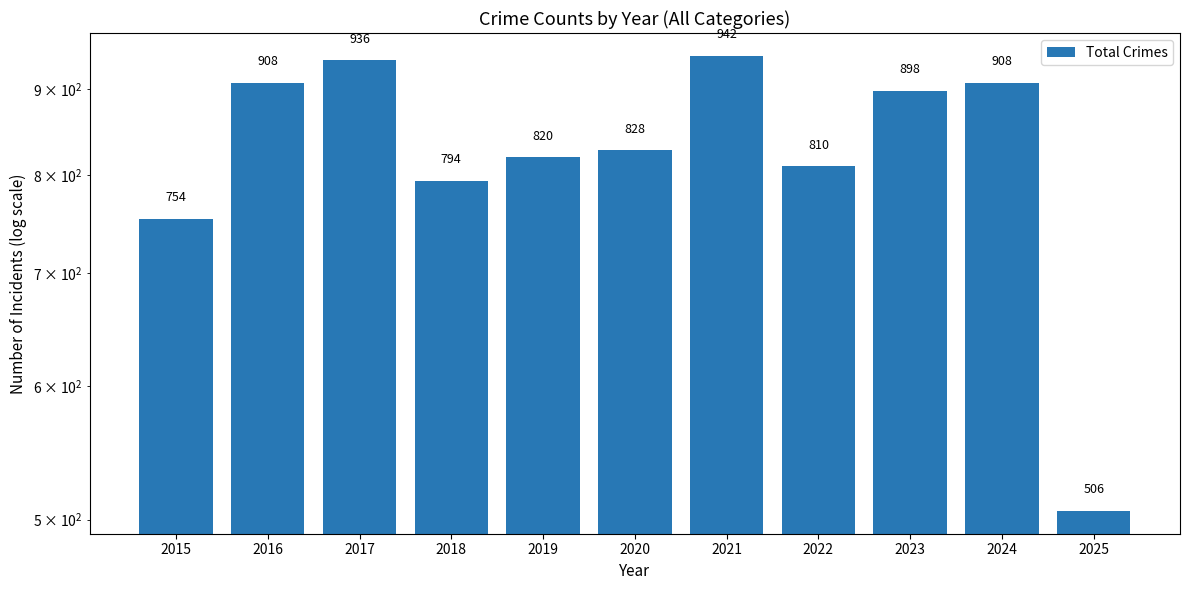

The value at 2020 is 266. True or false?

False